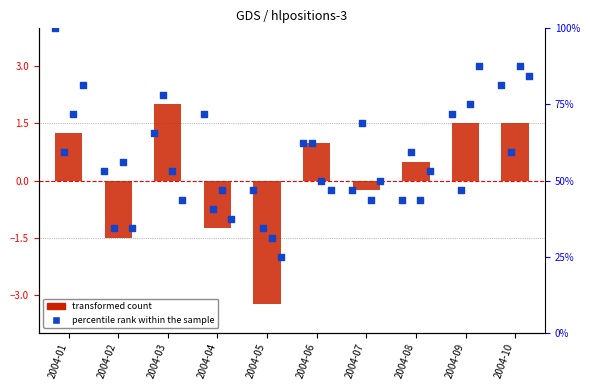

What is the total value across all series at 2004-05?

-3.5